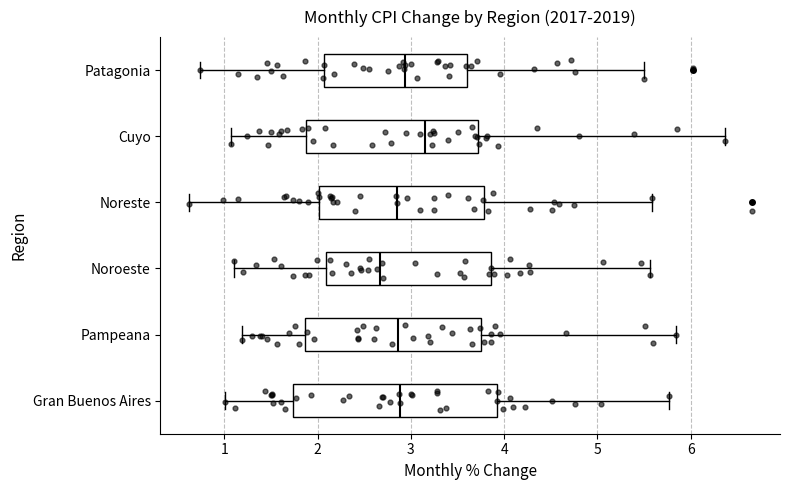

Reading bottom to top, transcribe this box plot: for each box, give where its median line is, the range the box spans, and where its two whiskers end, as read against the x-axis. The values are not printed on the chart, so give them approximately, as read against the axis.

Gran Buenos Aires: median 2.9, box 1.7 to 3.9, whiskers 1.0 to 5.8
Pampeana: median 2.9, box 1.9 to 3.8, whiskers 1.2 to 5.8
Noroeste: median 2.7, box 2.1 to 3.9, whiskers 1.1 to 5.6
Noreste: median 2.8, box 2.0 to 3.8, whiskers 0.6 to 5.6
Cuyo: median 3.2, box 1.9 to 3.7, whiskers 1.1 to 6.4
Patagonia: median 2.9, box 2.1 to 3.6, whiskers 0.7 to 5.5